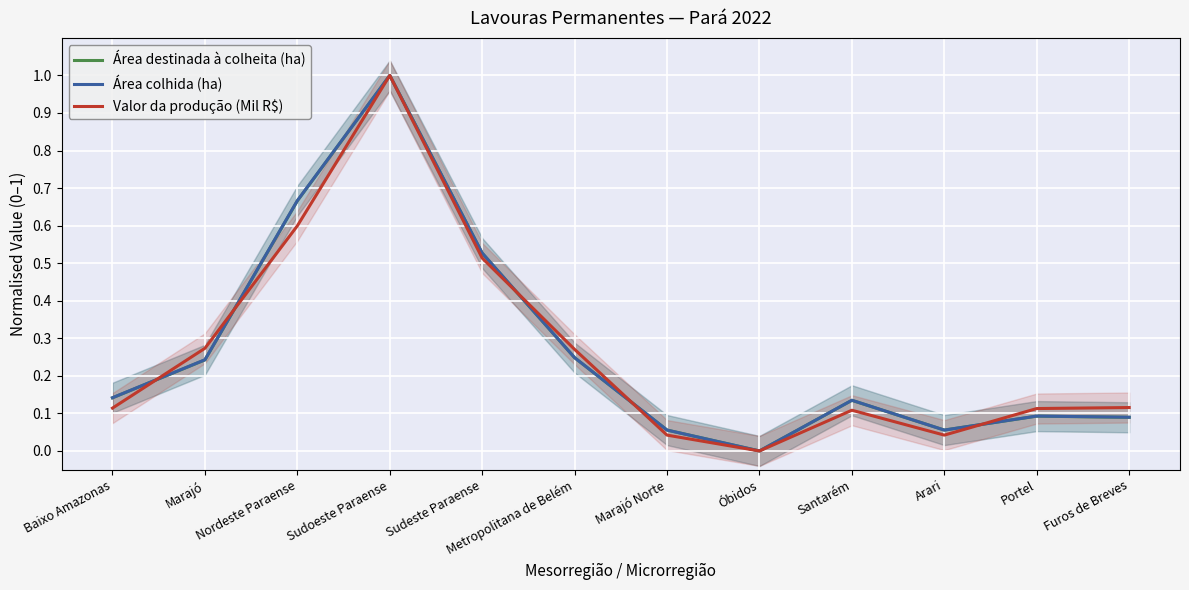

True or false: Área destinada à colheita (ha) and Área colhida (ha) intersect in this chart.

True